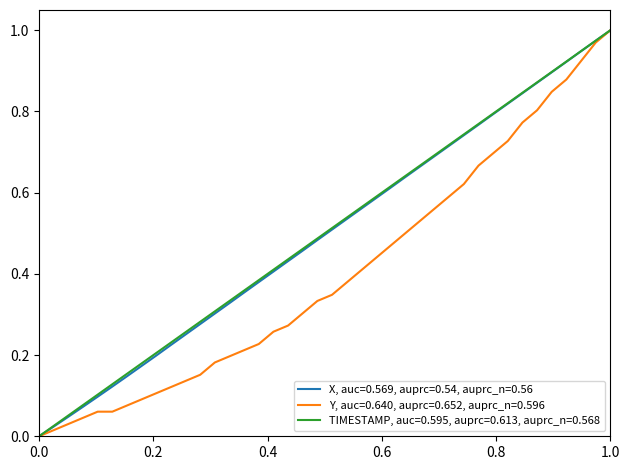

Reading left to right, transcribe all the data shown in this chart.

X: 0.0	0.0	0.0	0.1	0.1	0.1	0.1	0.2	0.2	0.2	0.3	0.3	0.3	0.3	0.4	0.4	0.4	0.4	0.5	0.5	0.5	0.5	0.6	0.6	0.6	0.6	0.7	0.7	0.7	0.7	0.8	0.8	0.8	0.8	0.9	0.9	0.9	0.9	1.0	1.0
Y: 0.0	0.0	0.0	0.0	0.1	0.1	0.1	0.1	0.1	0.1	0.1	0.2	0.2	0.2	0.2	0.2	0.3	0.3	0.3	0.3	0.3	0.4	0.4	0.4	0.5	0.5	0.5	0.6	0.6	0.6	0.7	0.7	0.7	0.8	0.8	0.8	0.9	0.9	1.0	1.0
TIMESTAMP: 0.0	0.0	0.1	0.1	0.1	0.1	0.2	0.2	0.2	0.2	0.3	0.3	0.3	0.3	0.4	0.4	0.4	0.4	0.5	0.5	0.5	0.5	0.6	0.6	0.6	0.6	0.7	0.7	0.7	0.7	0.8	0.8	0.8	0.8	0.9	0.9	0.9	0.9	1.0	1.0